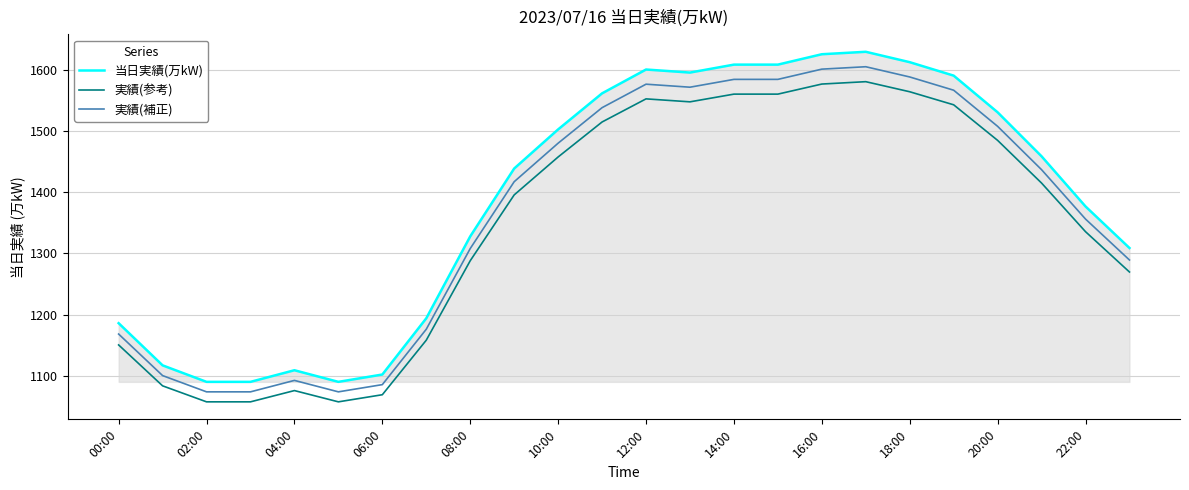

True or false: 当日実績(万kW) and 実績(補正) cross at least once.

False